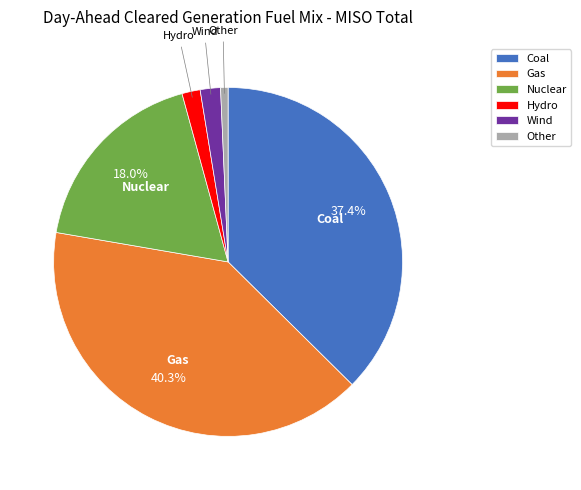

Approximately how many times larger is the value at Other compared to Hydro?

0.4